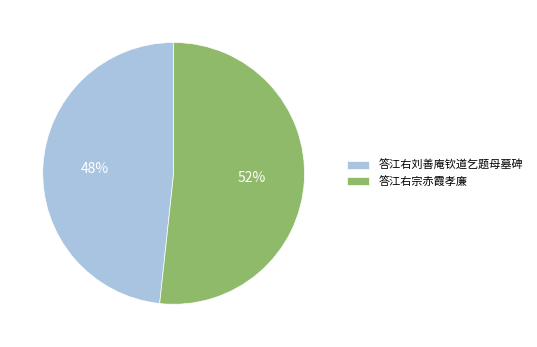

Rank the categories by value from highest to lowest.

答江右宗赤霞孝廉, 答江右刘善庵钦道乞题母墓碑